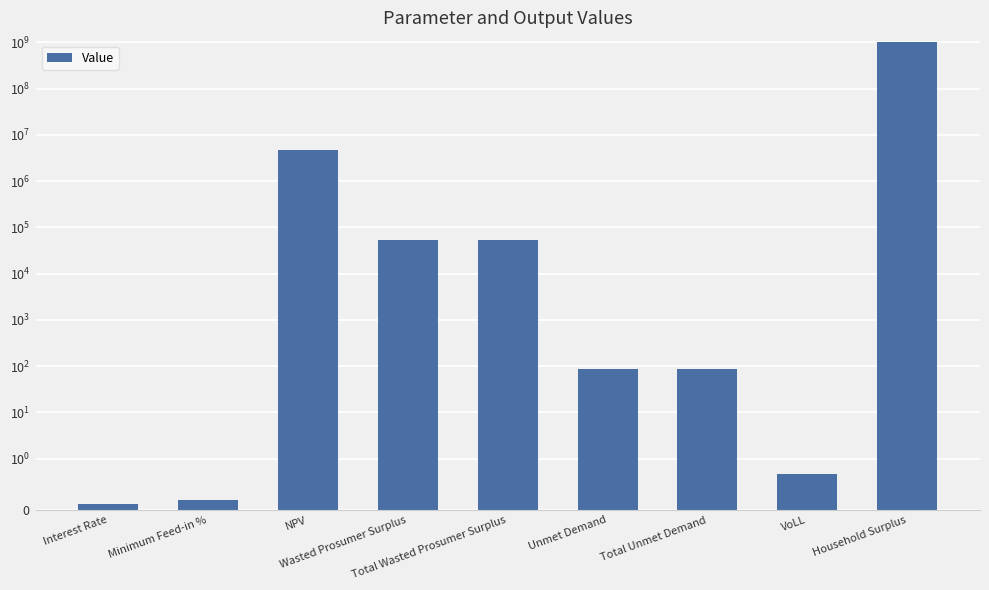

Count the number of values greater than 86.

6